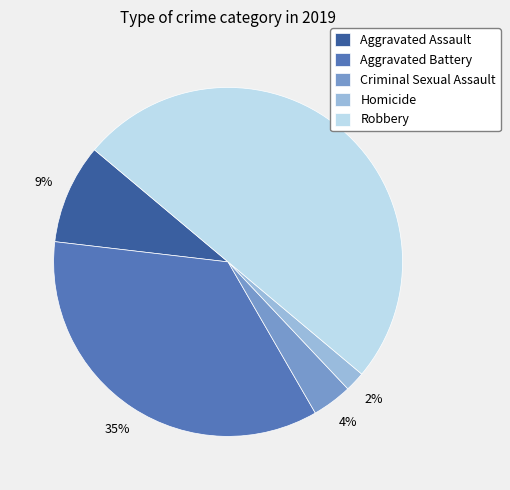

What percentage is the Homicide slice, to the nearest percent?

2%